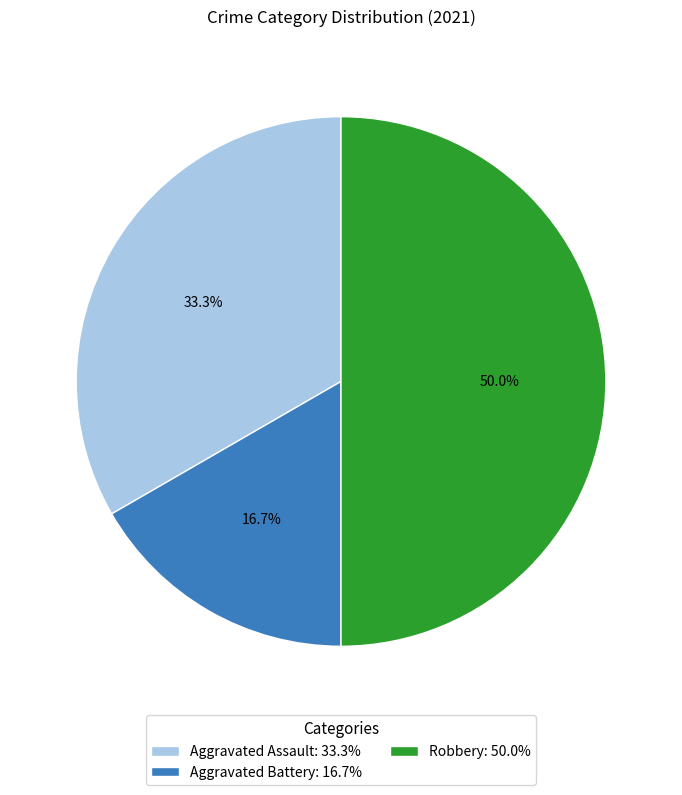

To the nearest percent, what is the combined percentage of Robbery and Aggravated Assault?

83%